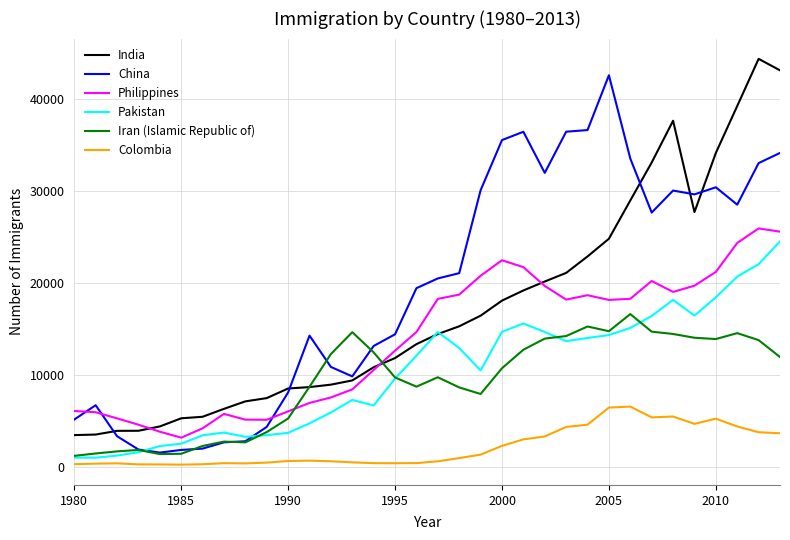

Which series has the largest total across all categories?

China